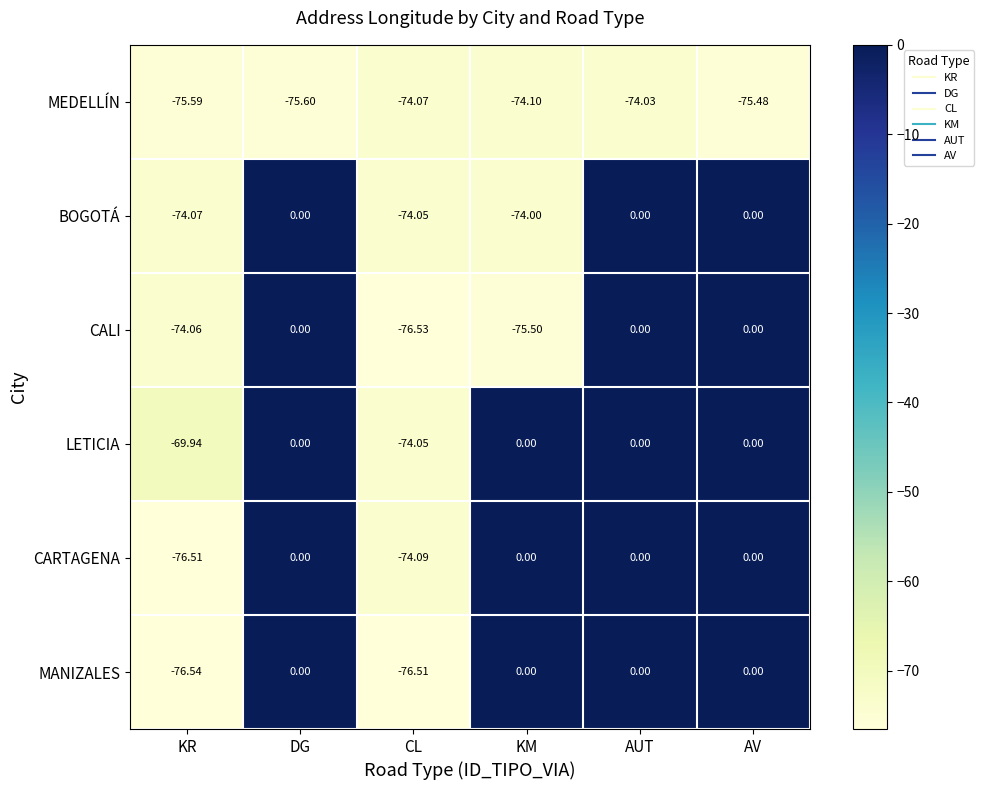

Between KR and DG, which series saw the biggest shift?

MANIZALES